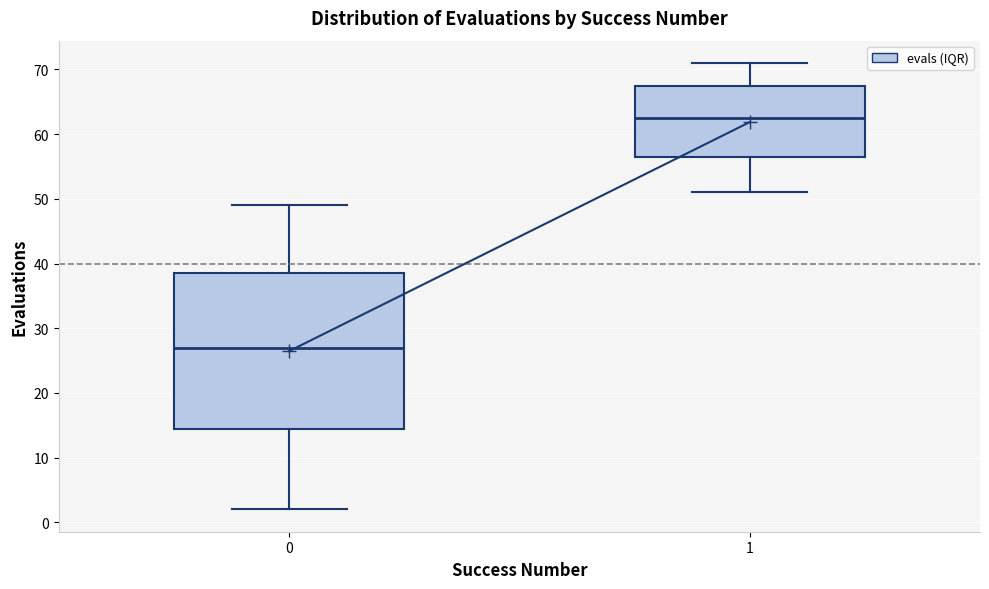

Reading left to right, transcribe this box plot: for each box, give where its median line is, the range the box spans, and where its two whiskers end, as read against the y-axis. The values are not printed on the chart, so give them approximately, as read against the axis.

0: median 27, box 15 to 39, whiskers 2 to 49
1: median 63, box 57 to 68, whiskers 51 to 71